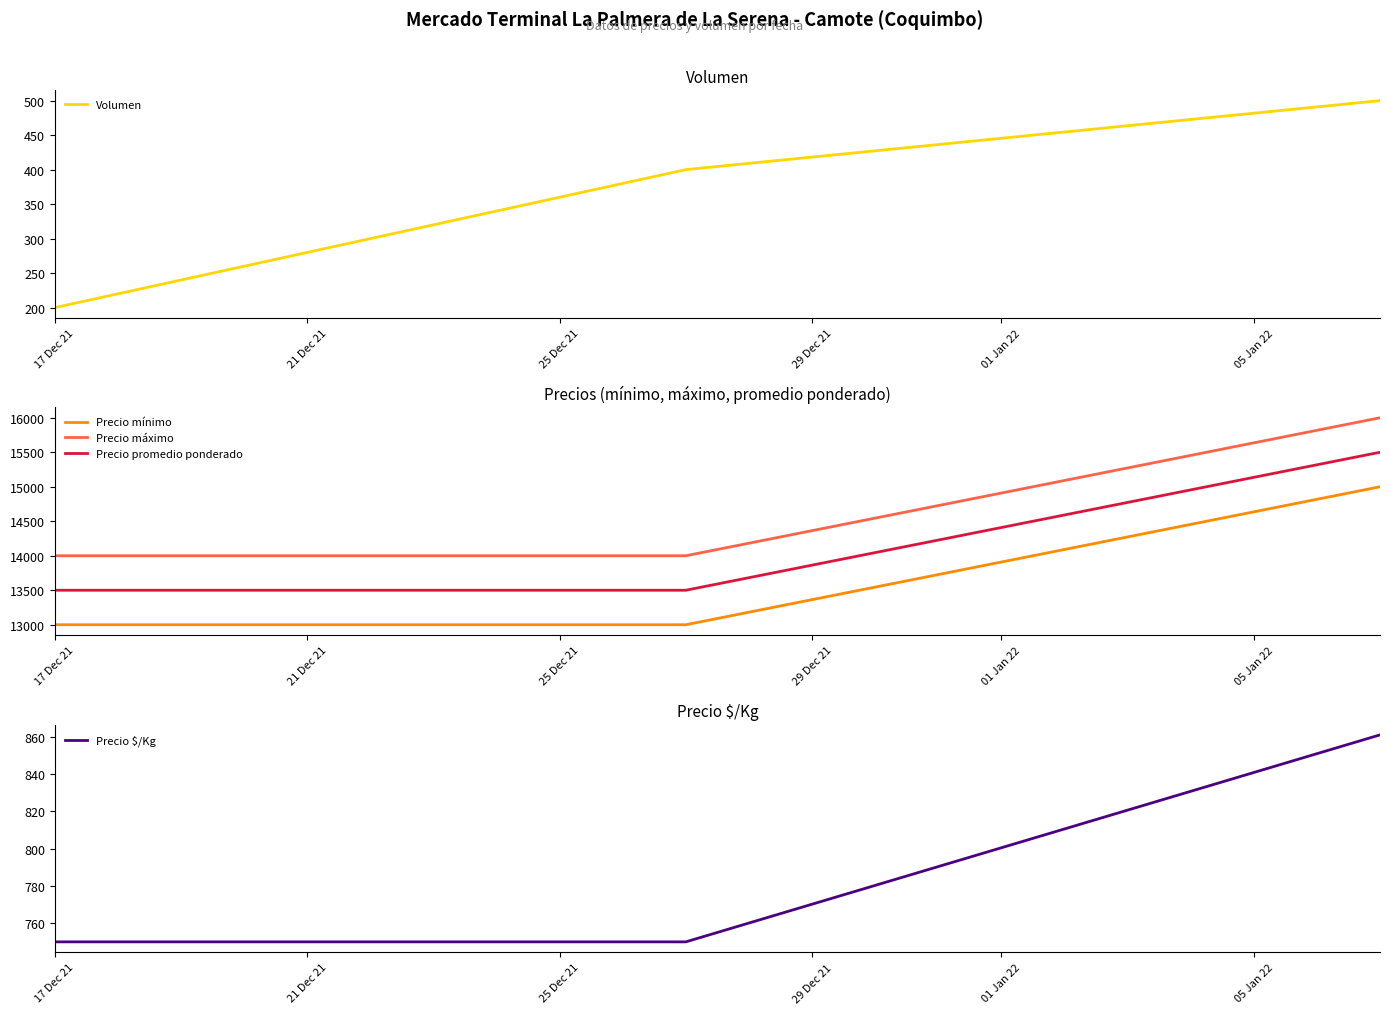

How many Volumen values are between 200 and 500?

3